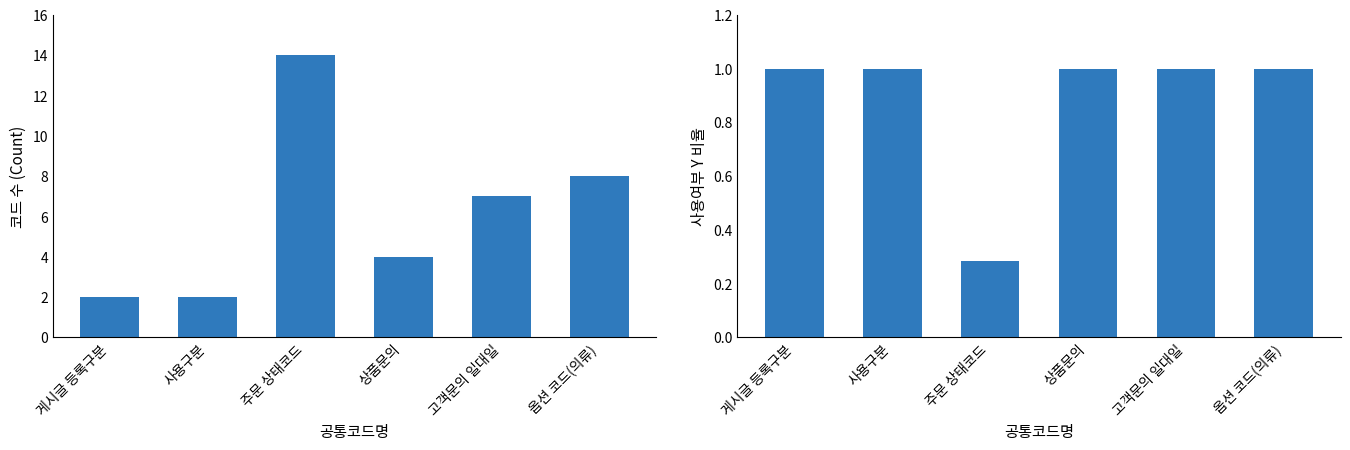

Count the number of data series in this chart.

2